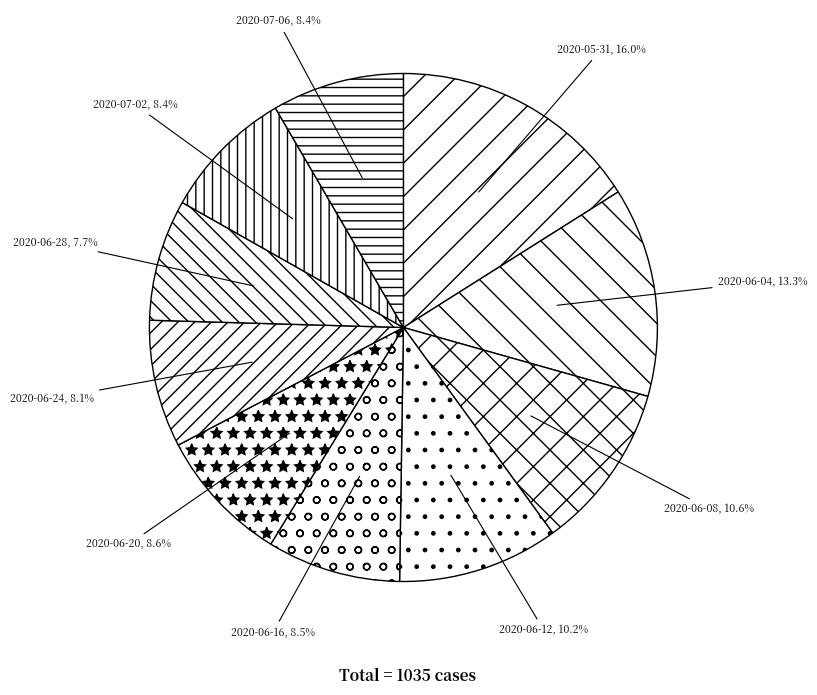

Does any single category account for the majority?

No